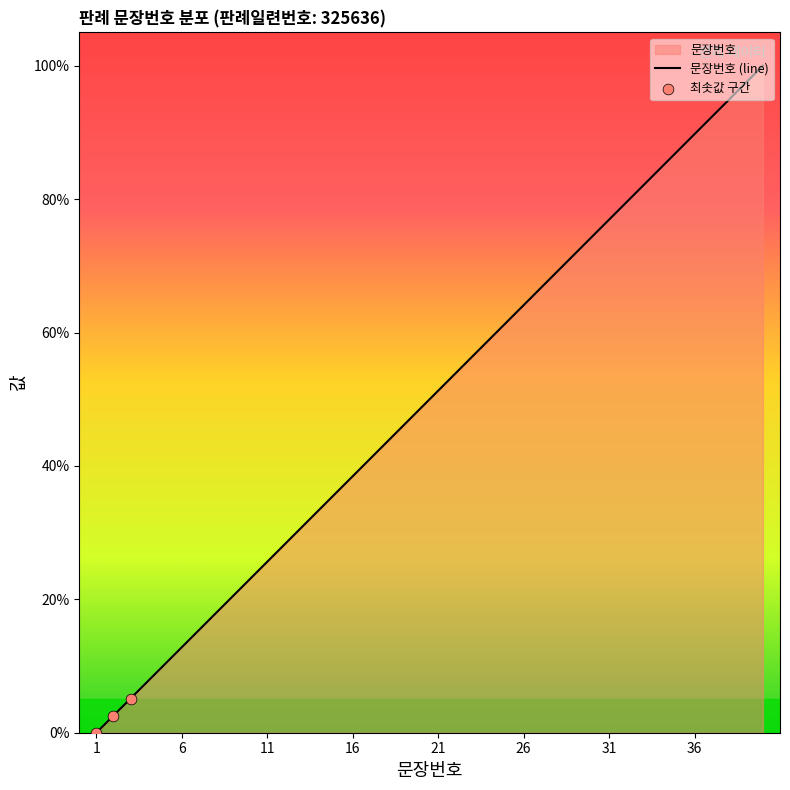

What is the ratio of the value at 7 to the value at 2?

6.0